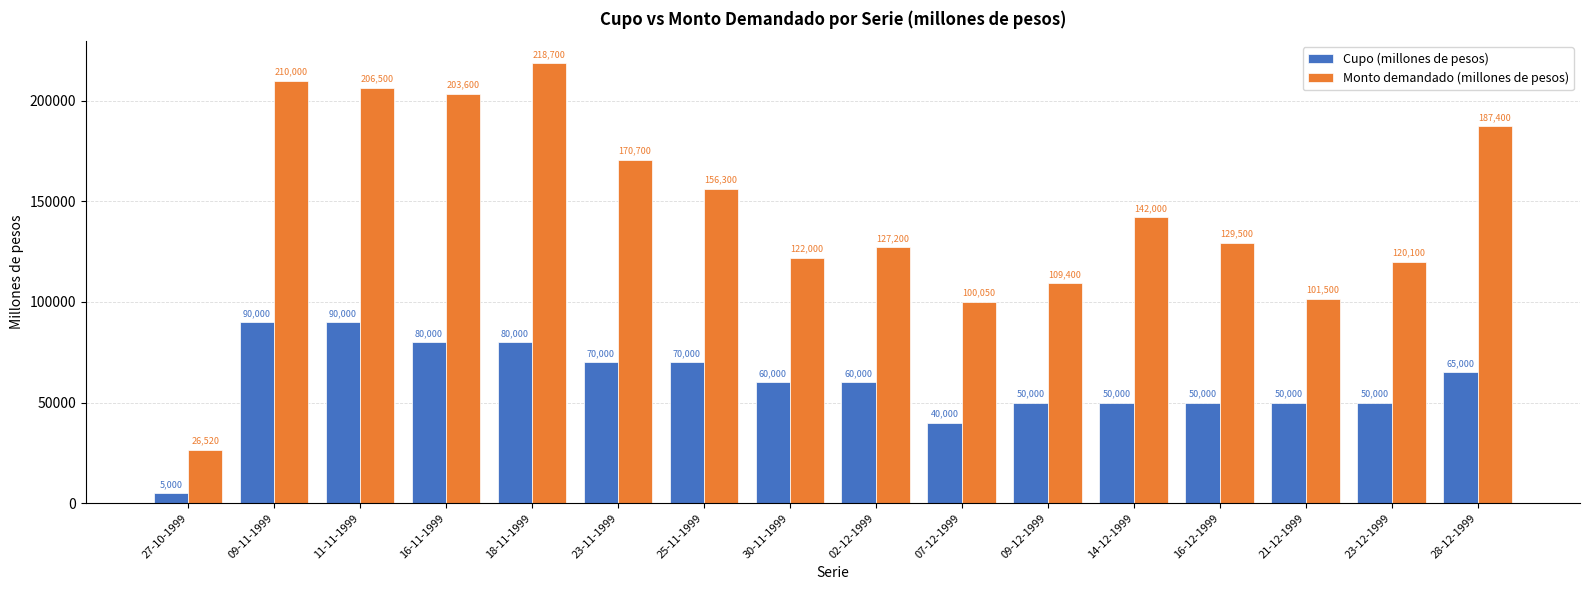

At how many categories does at least one series exceed 131987?

8